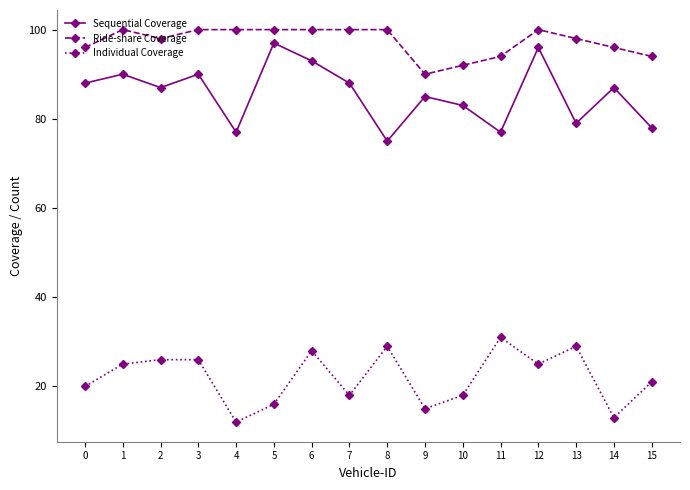

What is the value of the Ride-share Coverage point at the 10th from the left?

90